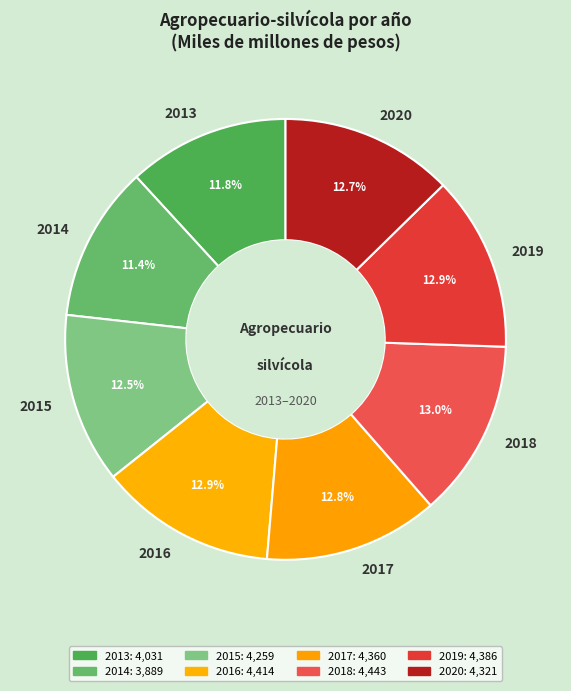

What percentage is the 2018 slice, to the nearest percent?

13%